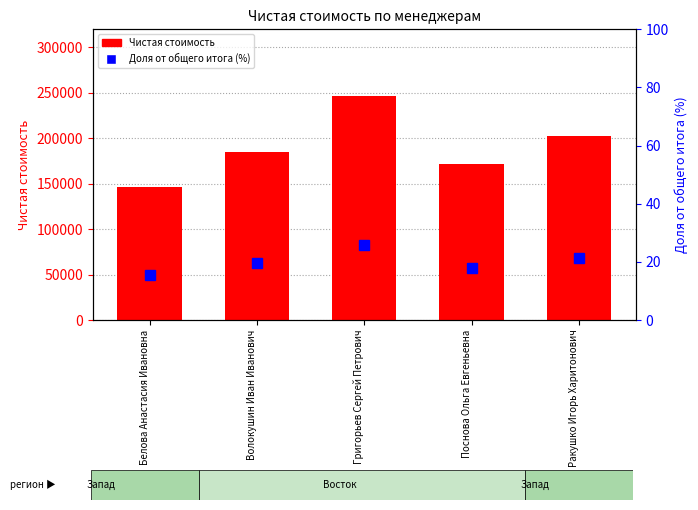

What is the label of the 4th bar from the right?

Волокушин Иван Иванович